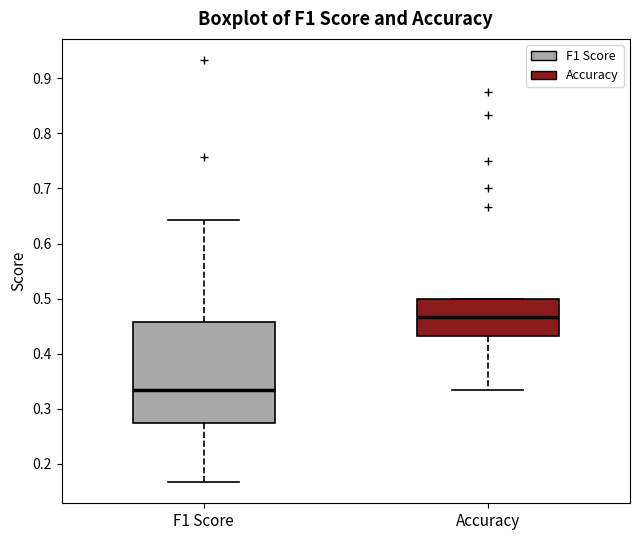

Where is the upper edge of the box for Accuracy on the y-axis? The values are not printed on the chart, so give them approximately, as read against the axis.

0.50